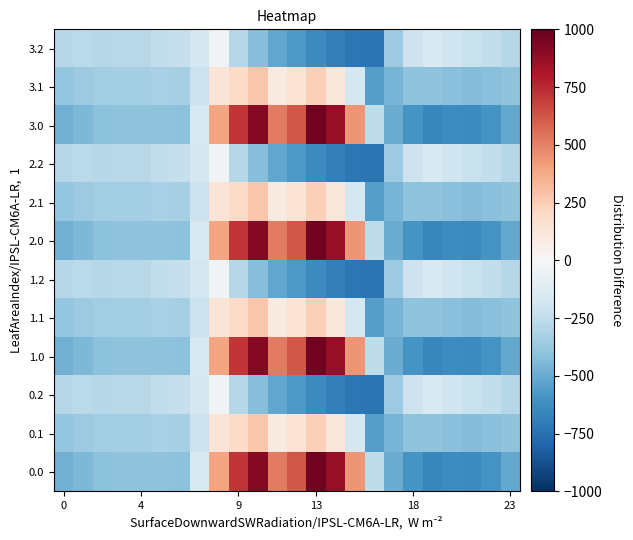

Which category has the highest value across all series?

13